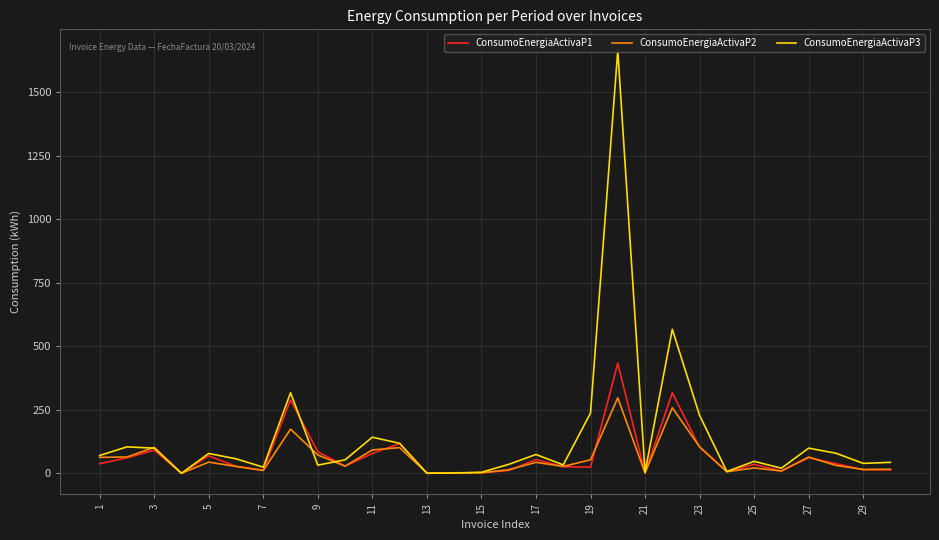

What is the maximum value for ConsumoEnergiaActivaP1?

433.0